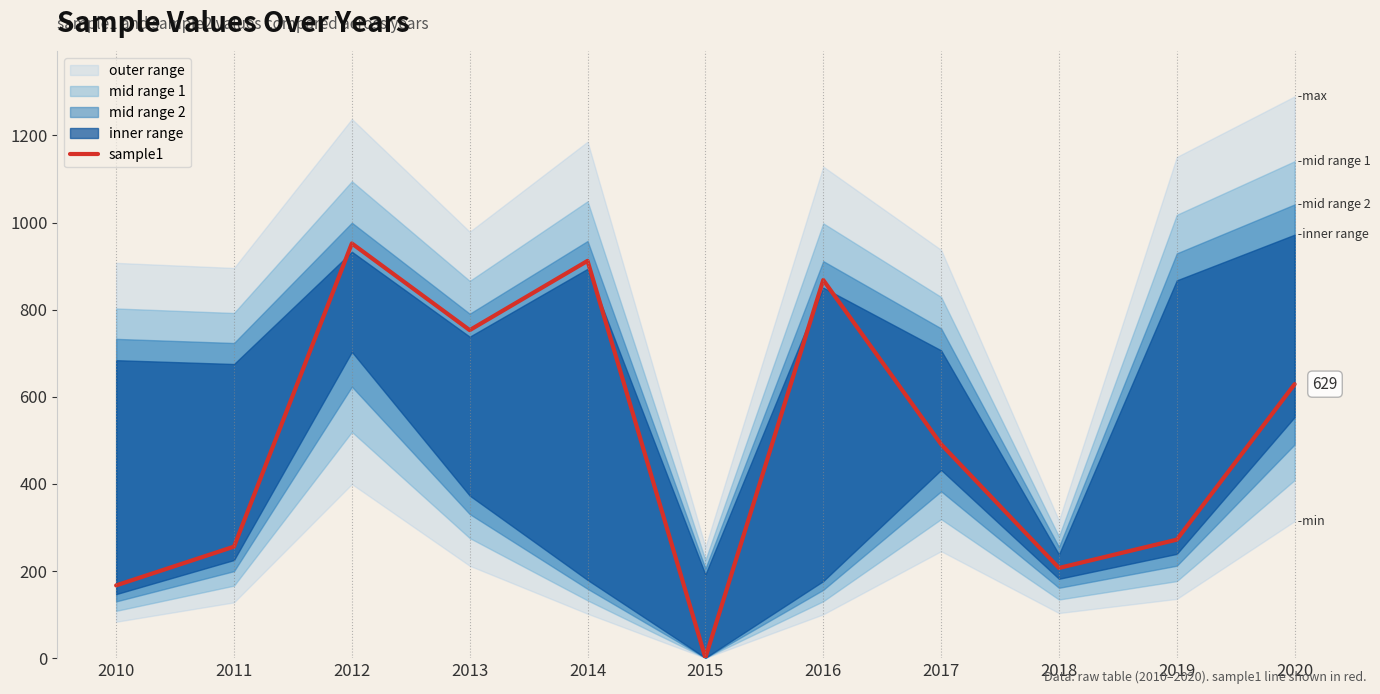

Reading left to right, transcribe all the data shown in this chart.

2010=167	2011=256	2012=952	2013=753	2014=912	2015=1	2016=868	2017=491	2018=207	2019=272	2020=629